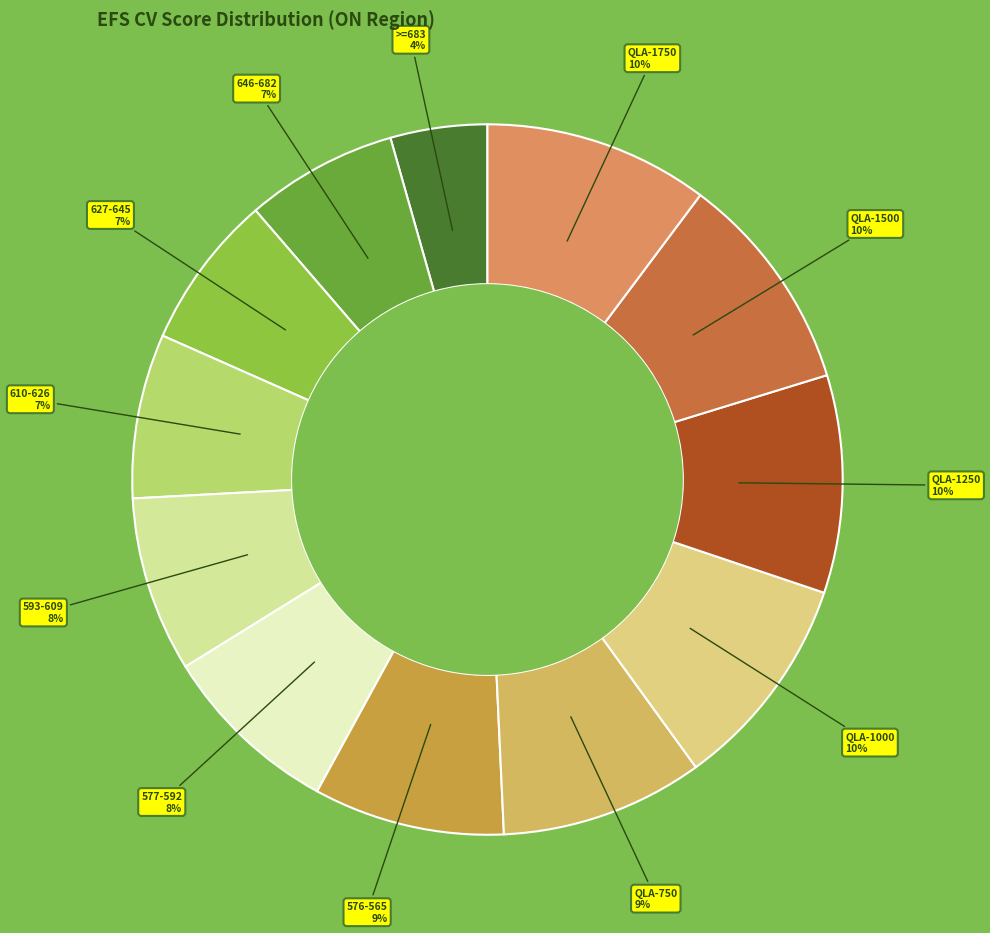

To the nearest percent, what portion does QLA-1750 represent?

10%